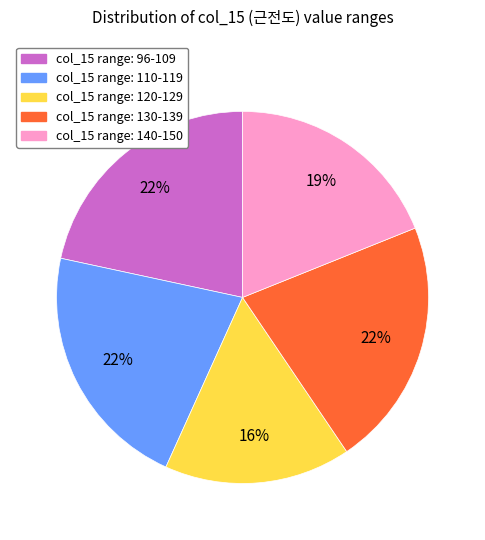

To the nearest percent, what is the average slice percentage?

20%